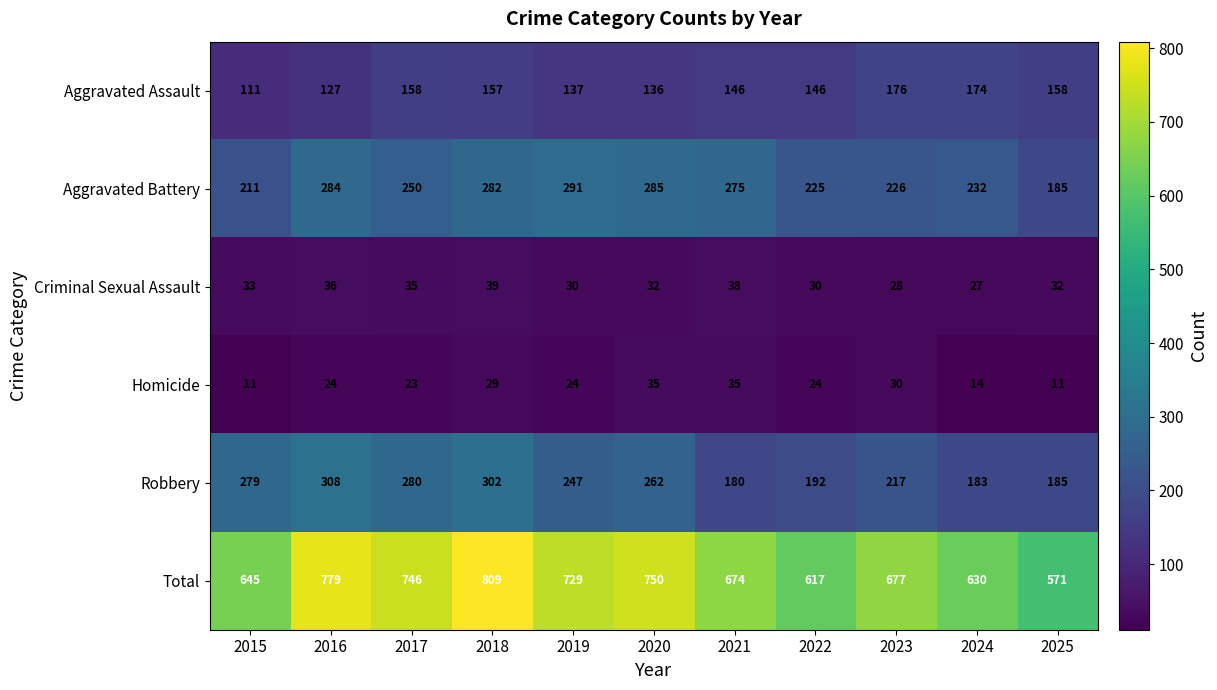

What is the minimum value shown in the chart?

11